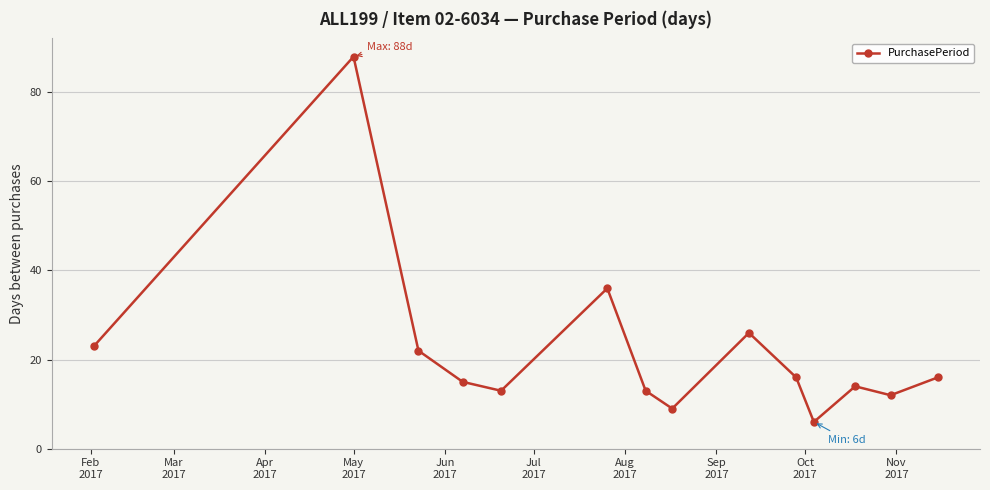

What is the sum of all values?

309